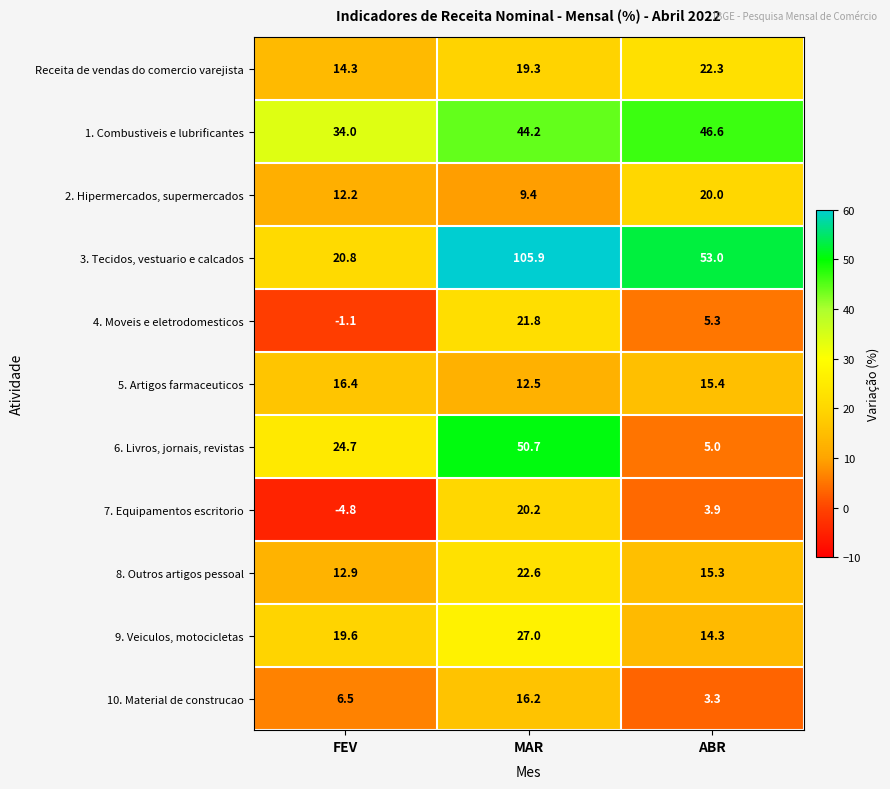

Which series has the largest total across all categories?

3. Tecidos, vestuario e calcados